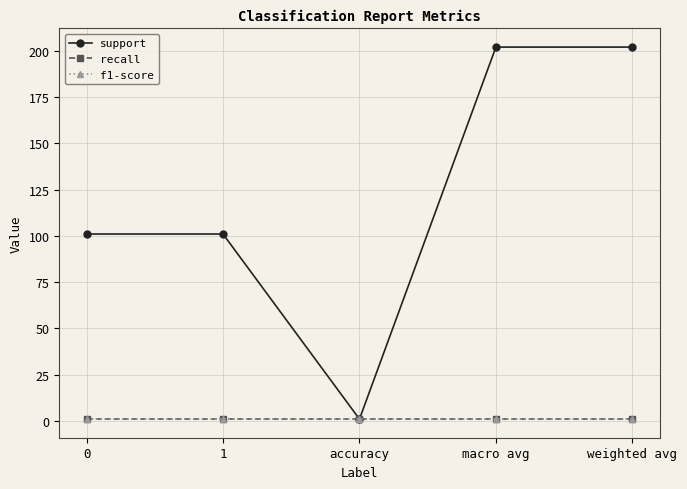

The value of support at 0 is 101. True or false?

True